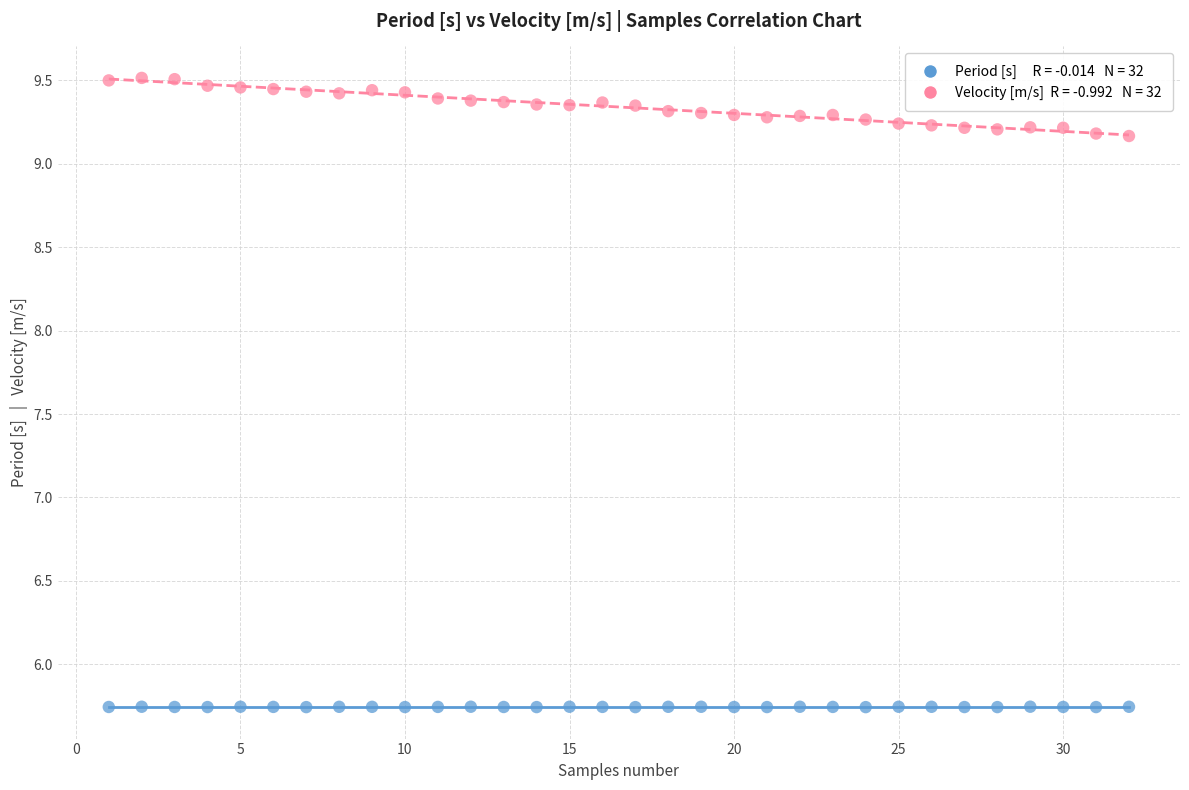

Across all data points, what is the range of Y values (max minus min)?

3.8